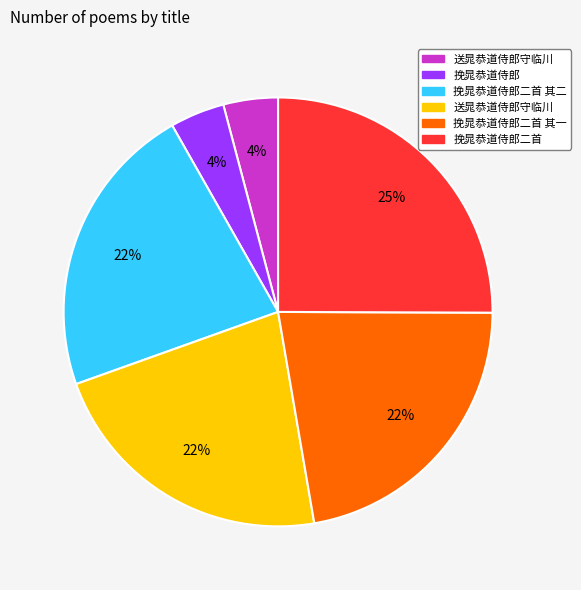

To the nearest percent, what is the difference between the largest and smallest slice percentages?

21%